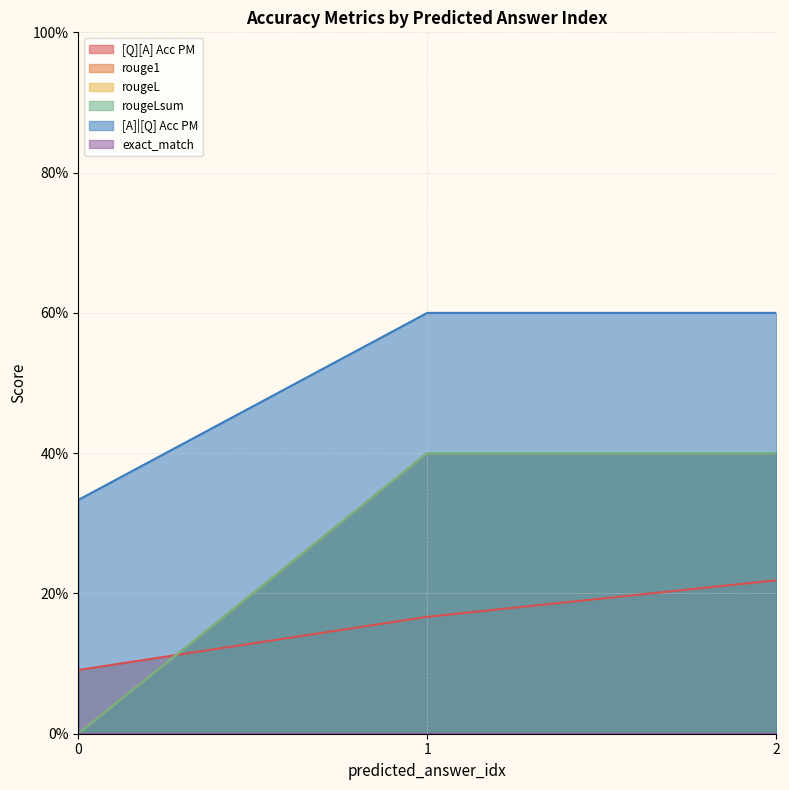

How many positive values does the rougeLsum series have?

2